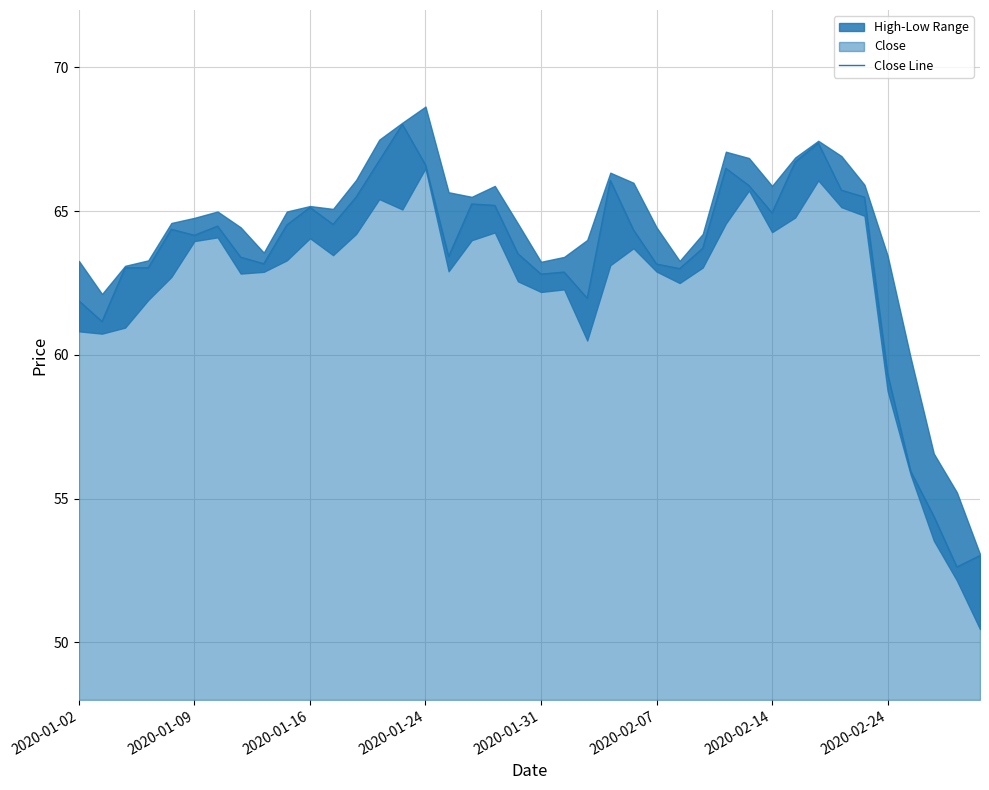

What is the lowest value of the Close Line series?

52.6